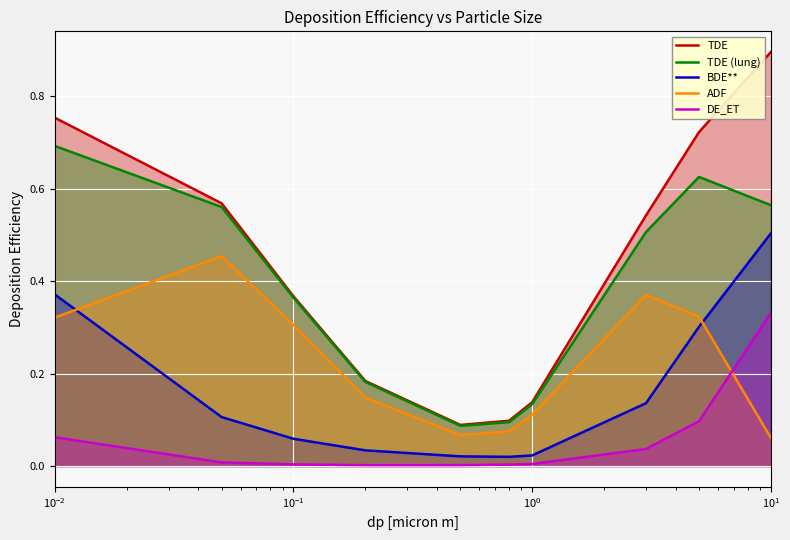

Which series has the largest range (max minus min)?

TDE